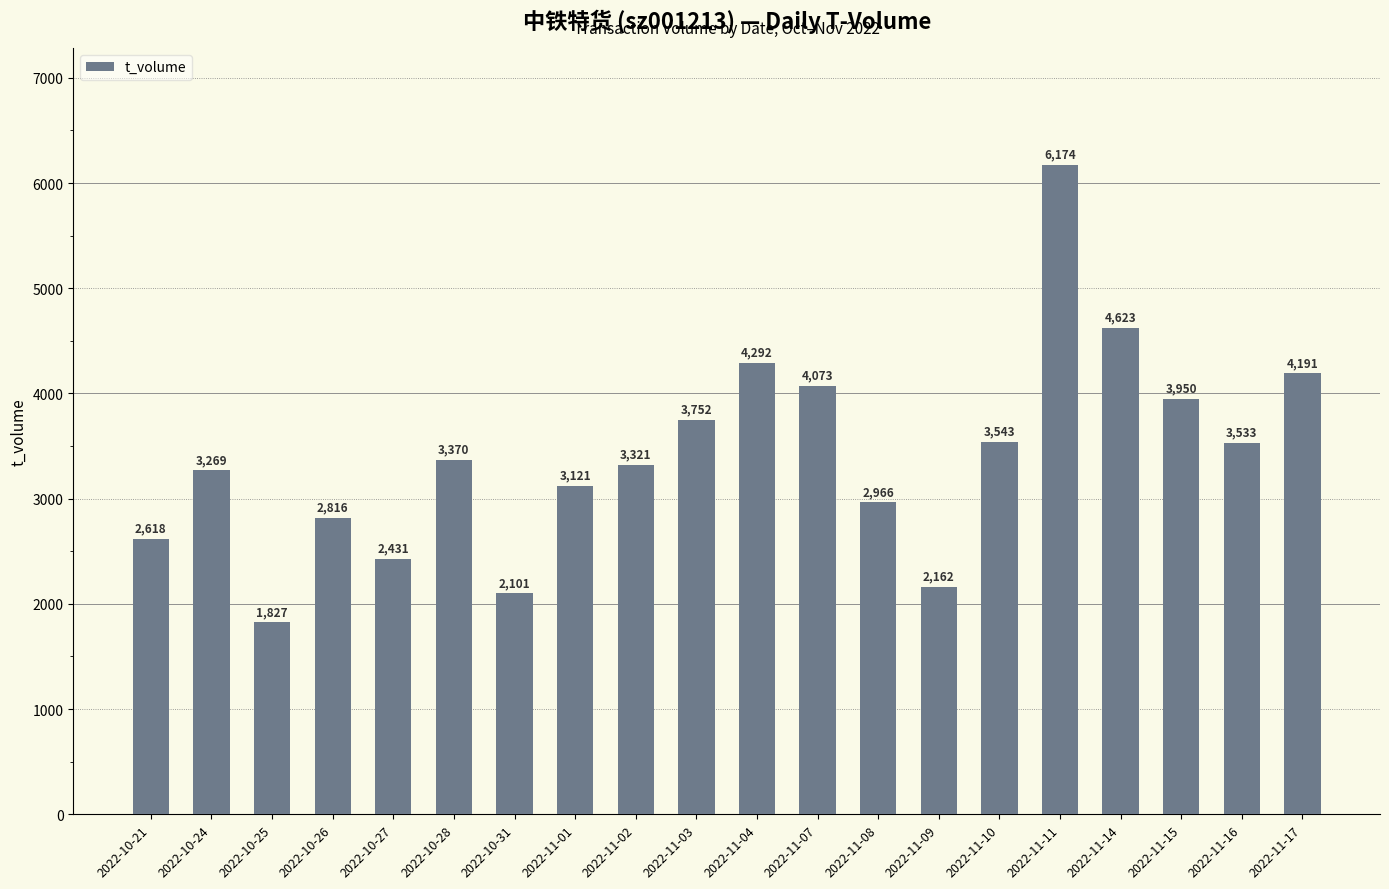

How many data points does each series have?

20